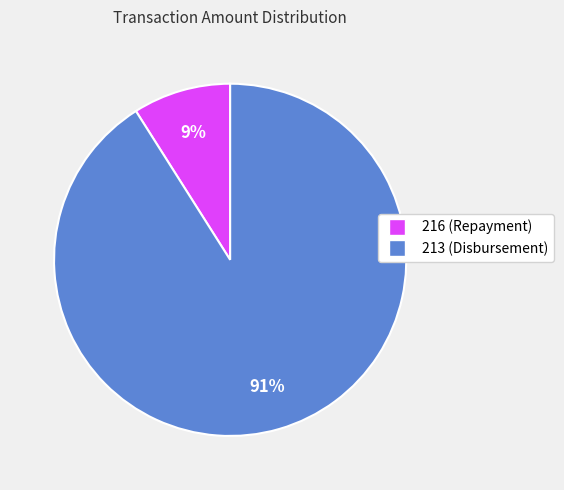

To the nearest percent, what is the average slice percentage?

50%